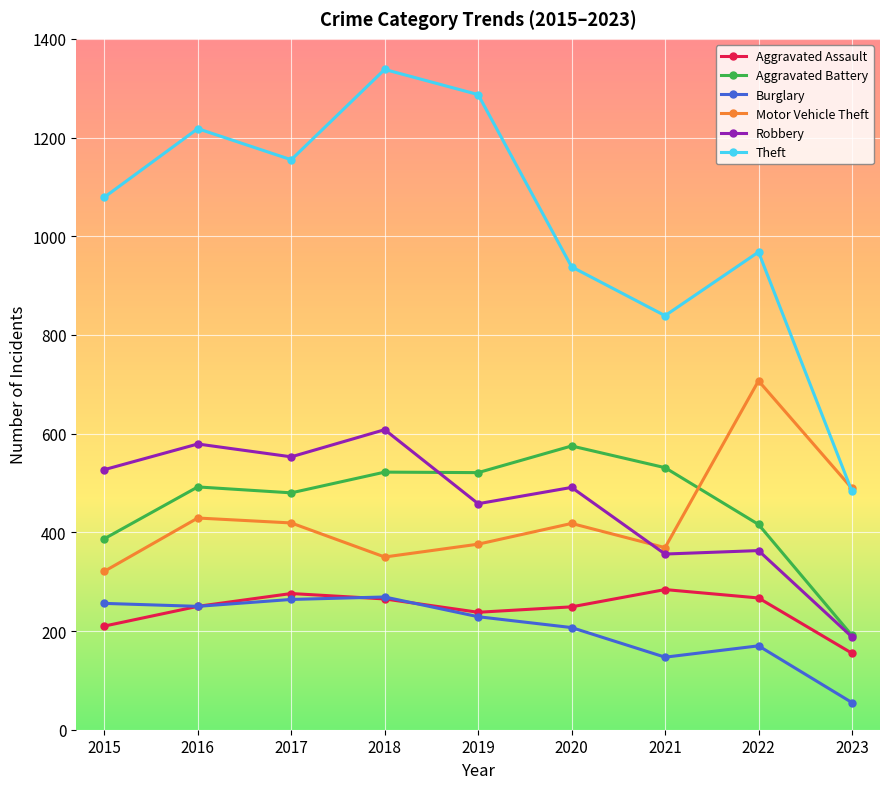

What are all the series names shown in the legend?

Aggravated Assault, Aggravated Battery, Burglary, Motor Vehicle Theft, Robbery, Theft